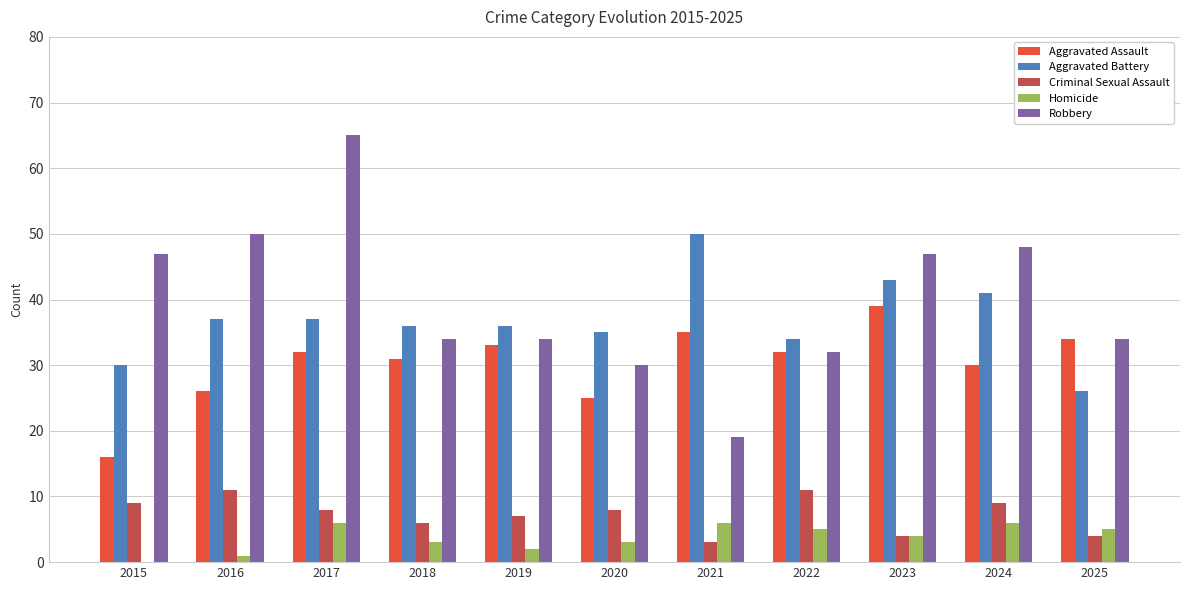

The Aggravated Assault series shows 26 at 2016. True or false?

True